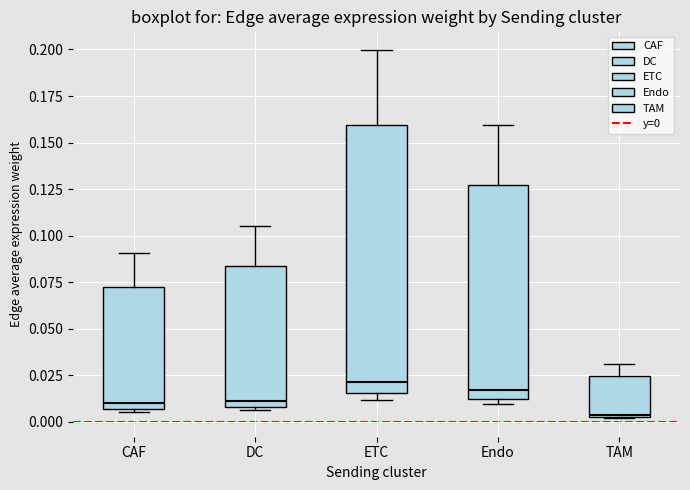

Reading left to right, transcribe this box plot: for each box, give where its median line is, the range the box spans, and where its two whiskers end, as read against the y-axis. The values are not printed on the chart, so give them approximately, as read against the axis.

CAF: median 0.010, box 0.005 to 0.070, whiskers 0.005 (just below the box's lower edge) to 0.090
DC: median 0.010 (just above the box's lower edge), box 0.010 to 0.085, whiskers 0.005 to 0.105
ETC: median 0.020, box 0.015 to 0.160, whiskers 0.010 to 0.200
Endo: median 0.015, box 0.010 to 0.125, whiskers 0.010 (just below the box's lower edge) to 0.160
TAM: median 0.005, box 0.000 to 0.025, whiskers 0.000 to 0.030